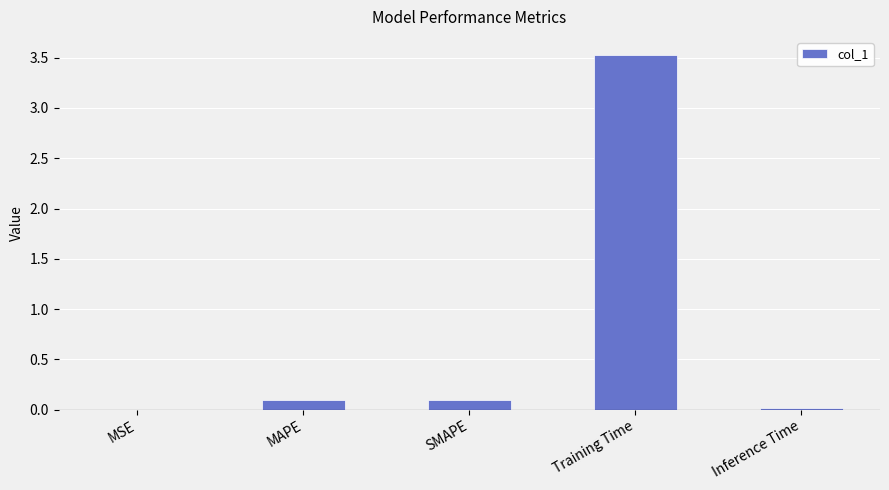

The value at Inference Time is 0.0. True or false?

True